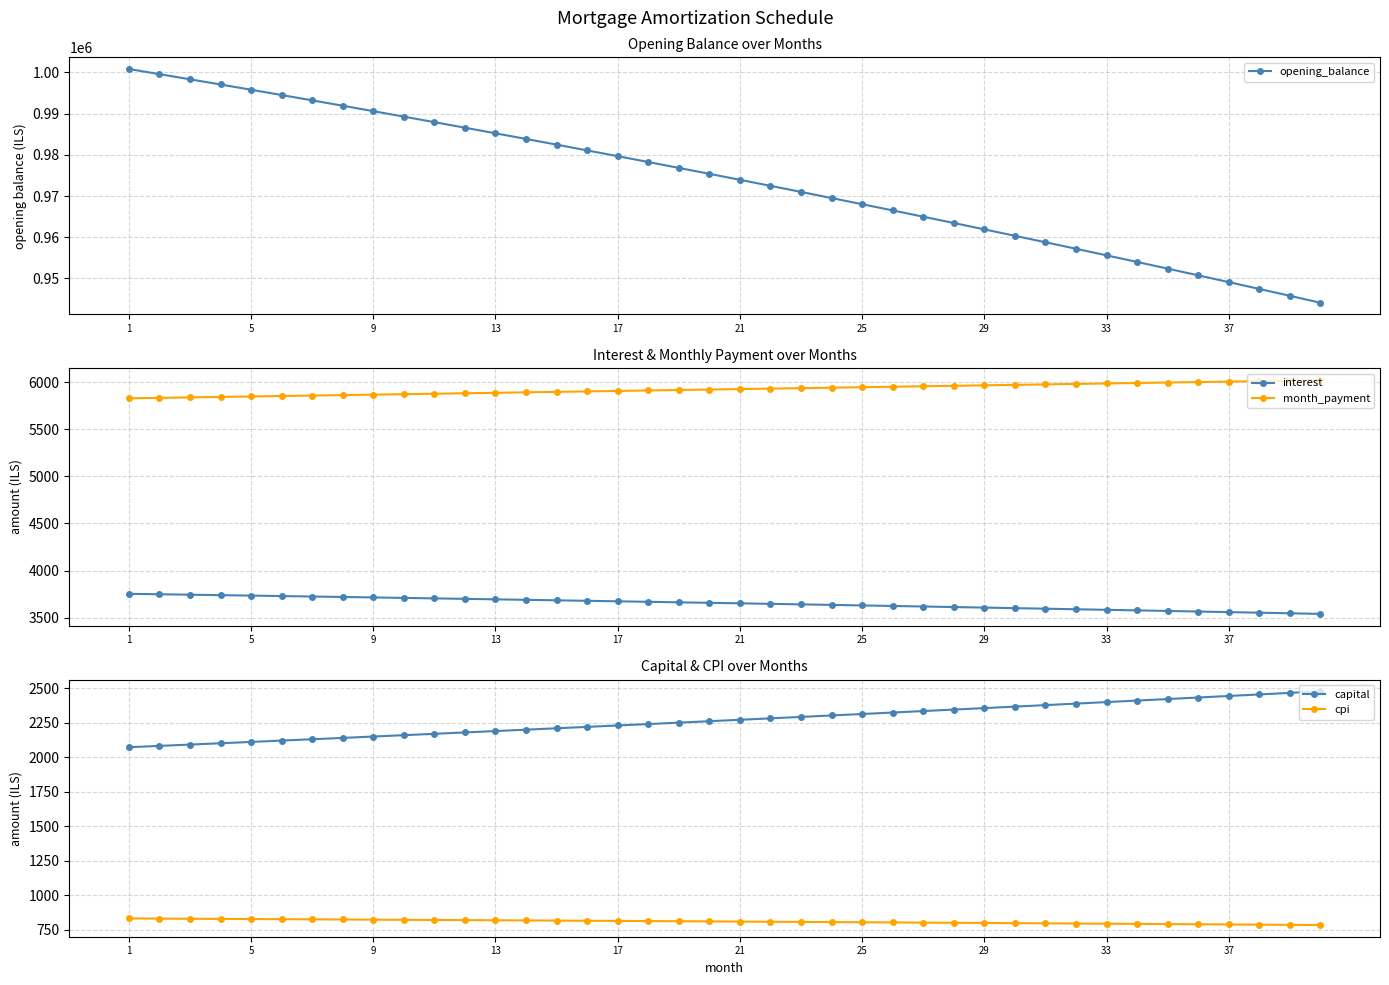

What is the maximum value shown in the chart?

1000833.3